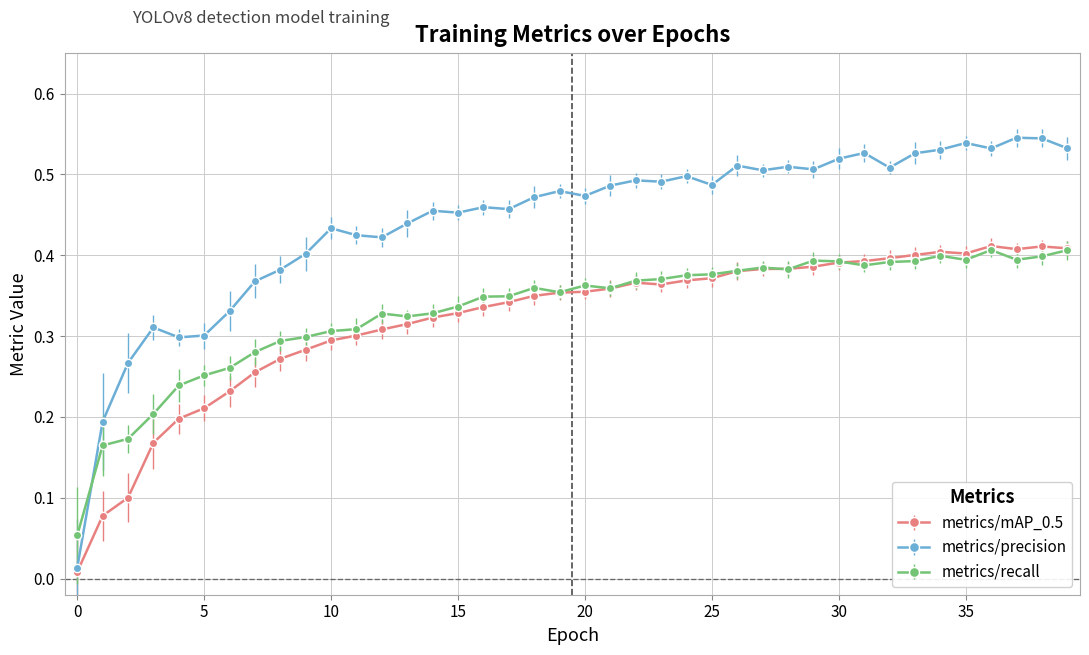

At how many categories does at least one series exceed 0?

40